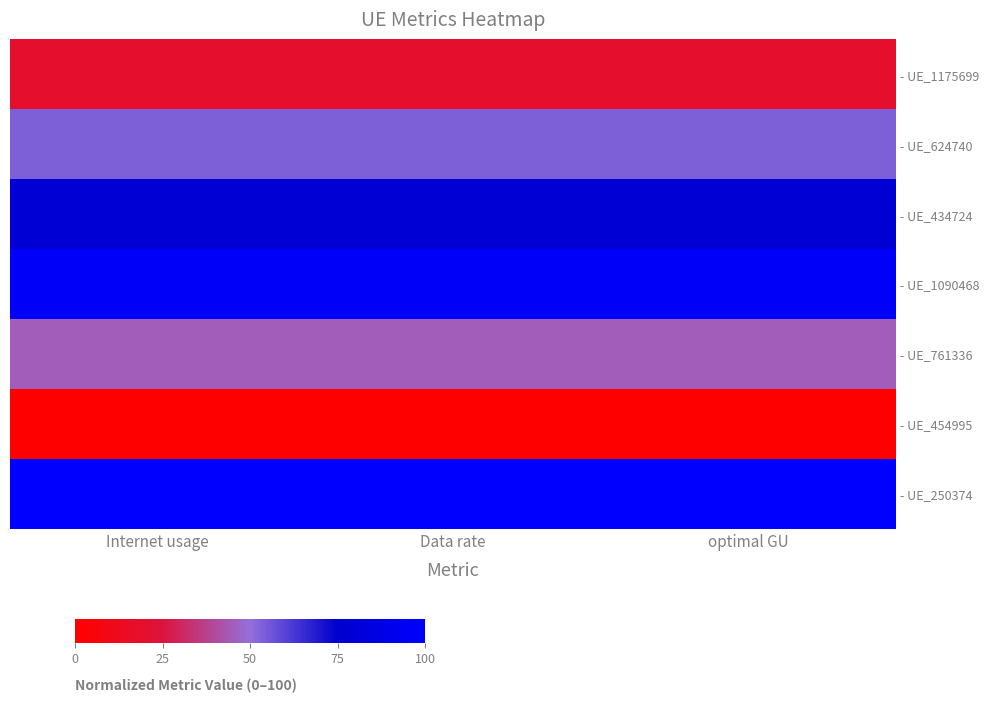

Reading right to left, what are all the values shown in this chart?

- UE_1175699: optimal GU=18.4	Data rate=18.4	Internet usage=18.4
- UE_624740: optimal GU=53.9	Data rate=53.9	Internet usage=53.9
- UE_434724: optimal GU=78.9	Data rate=78.9	Internet usage=78.9
- UE_1090468: optimal GU=97.5	Data rate=97.5	Internet usage=97.5
- UE_761336: optimal GU=44.8	Data rate=44.8	Internet usage=44.8
- UE_454995: optimal GU=0.0	Data rate=0.0	Internet usage=0.0
- UE_250374: optimal GU=100.0	Data rate=100.0	Internet usage=100.0